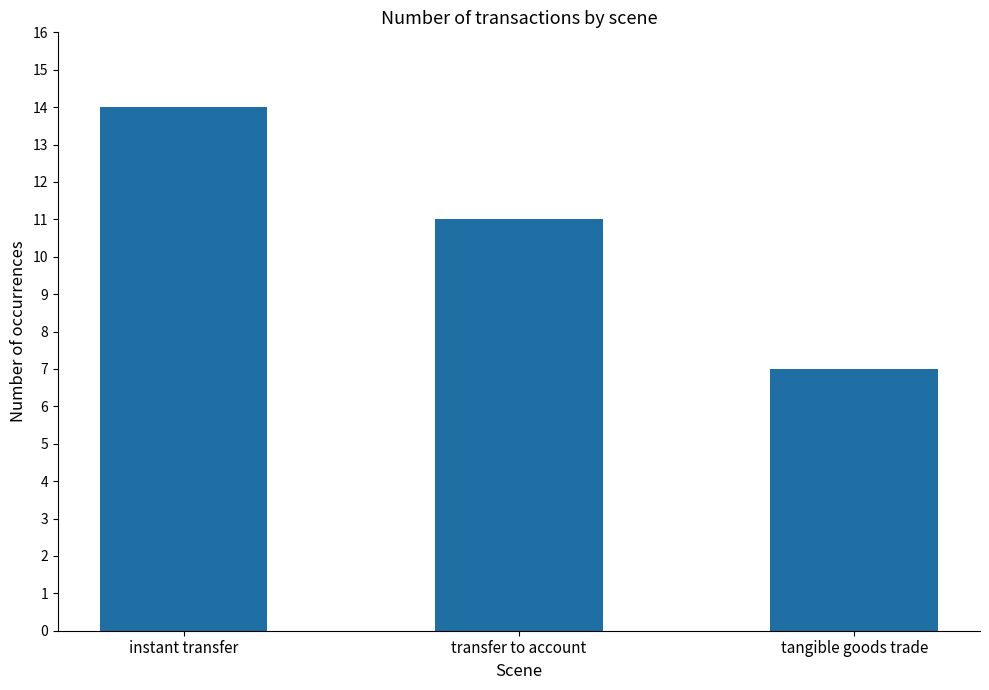

Which category has the highest value across all series?

instant transfer